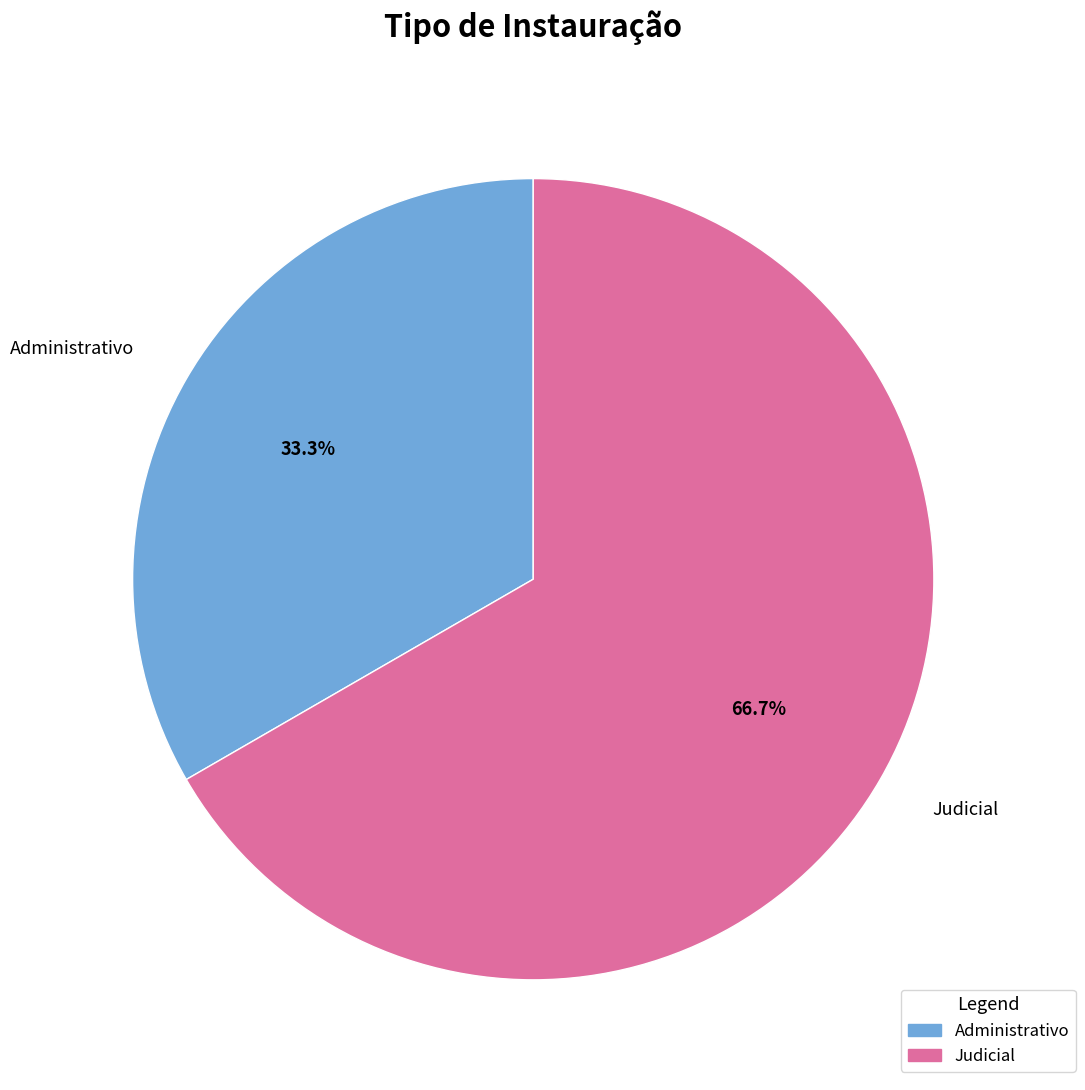

Approximately how many times larger is the value at Judicial compared to Administrativo?

2.0